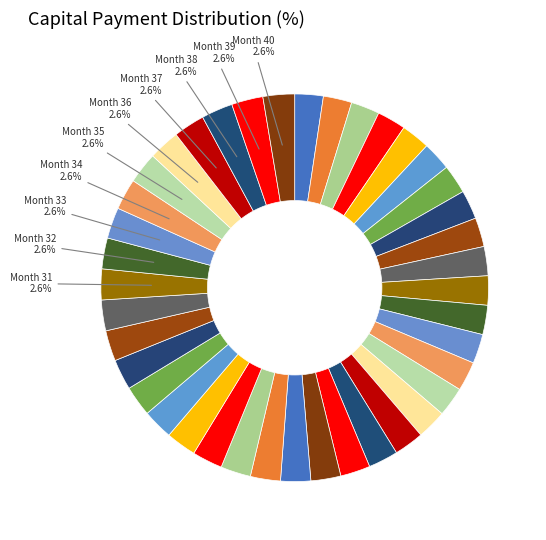

How many segments does this pie chart have?

40